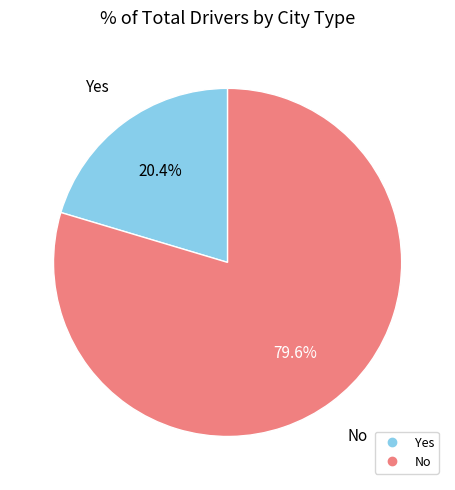

How many slices are in this pie chart?

2